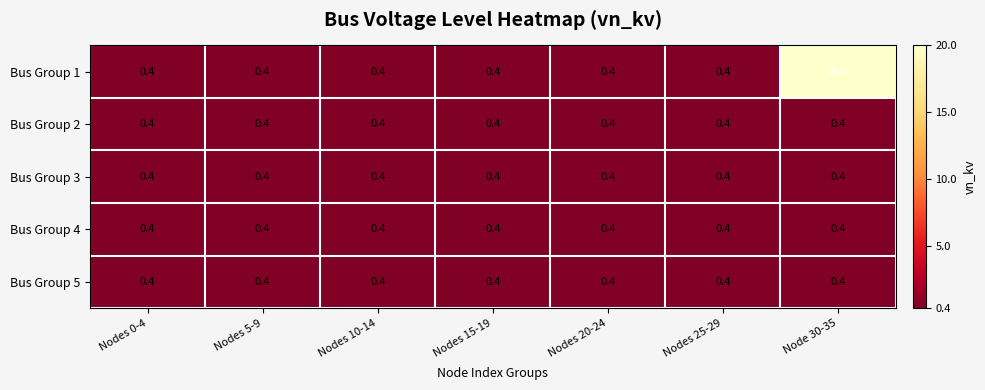

What is the average value of the Bus Group 1 series?

3.2